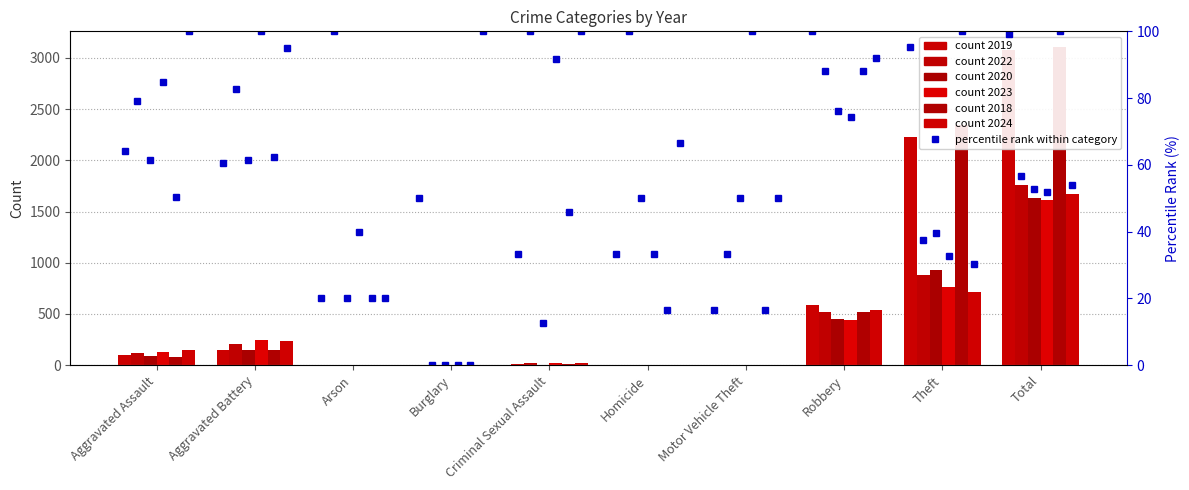

What is the sum of all 2024 values?

3348